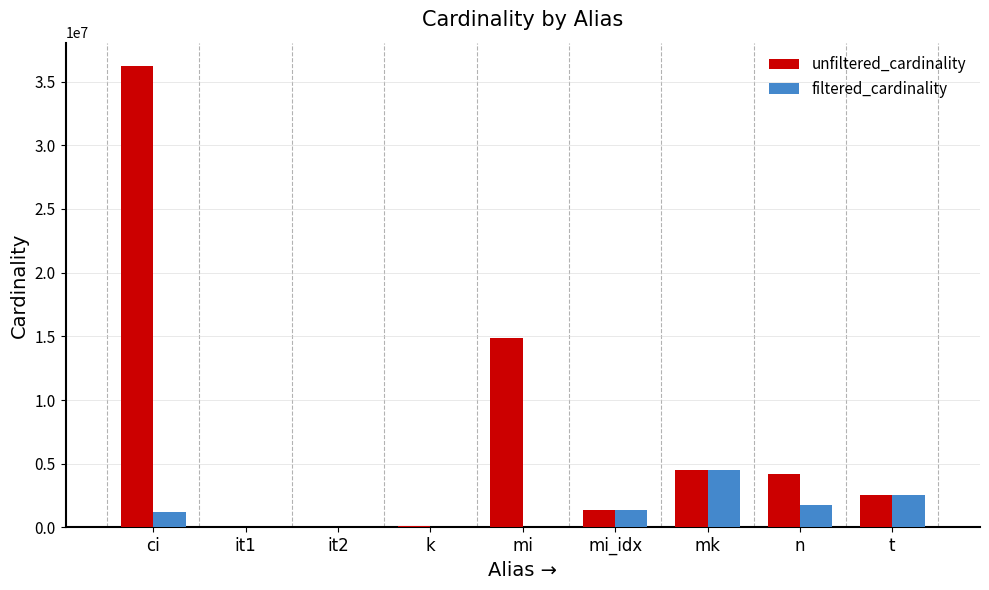

At which category is the sum across all series the highest?

ci